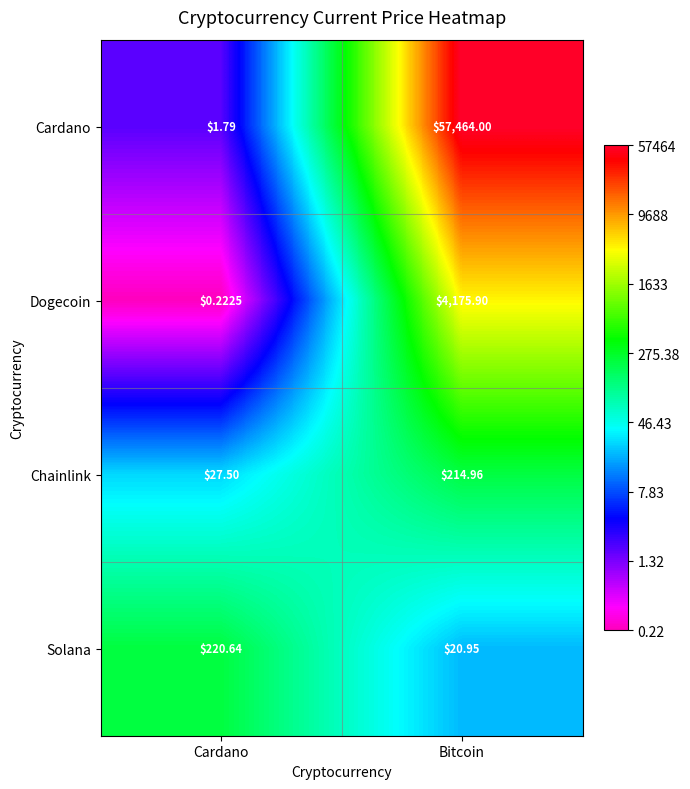

Rank the series by their maximum value, from lowest to highest.

Chainlink, Solana, Dogecoin, Cardano